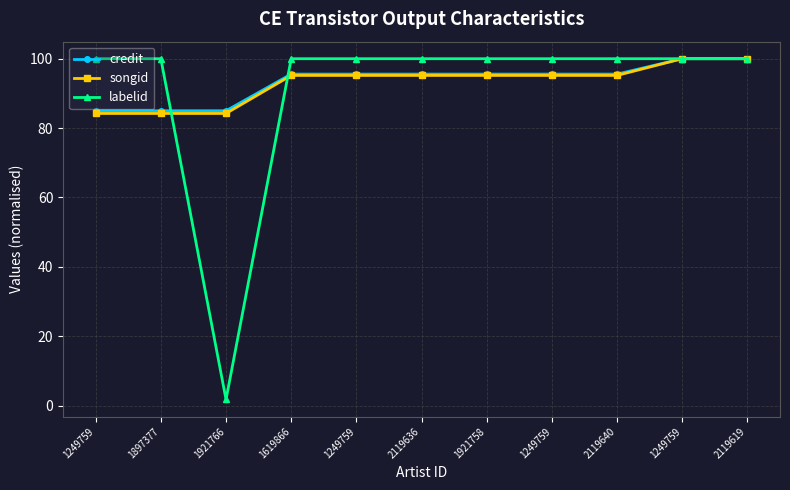

Which series has the largest total across all categories?

credit